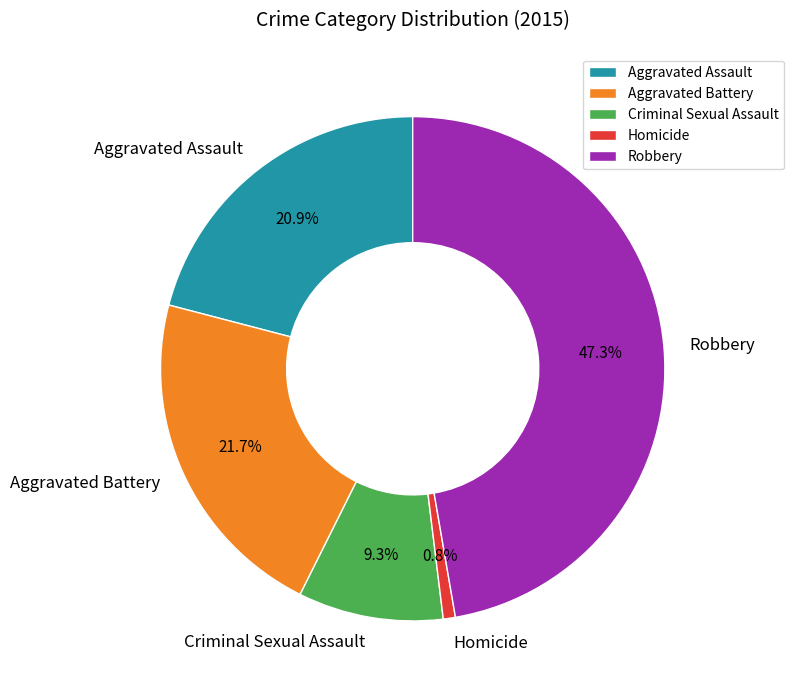

Between Aggravated Battery and Homicide, which is larger?

Aggravated Battery